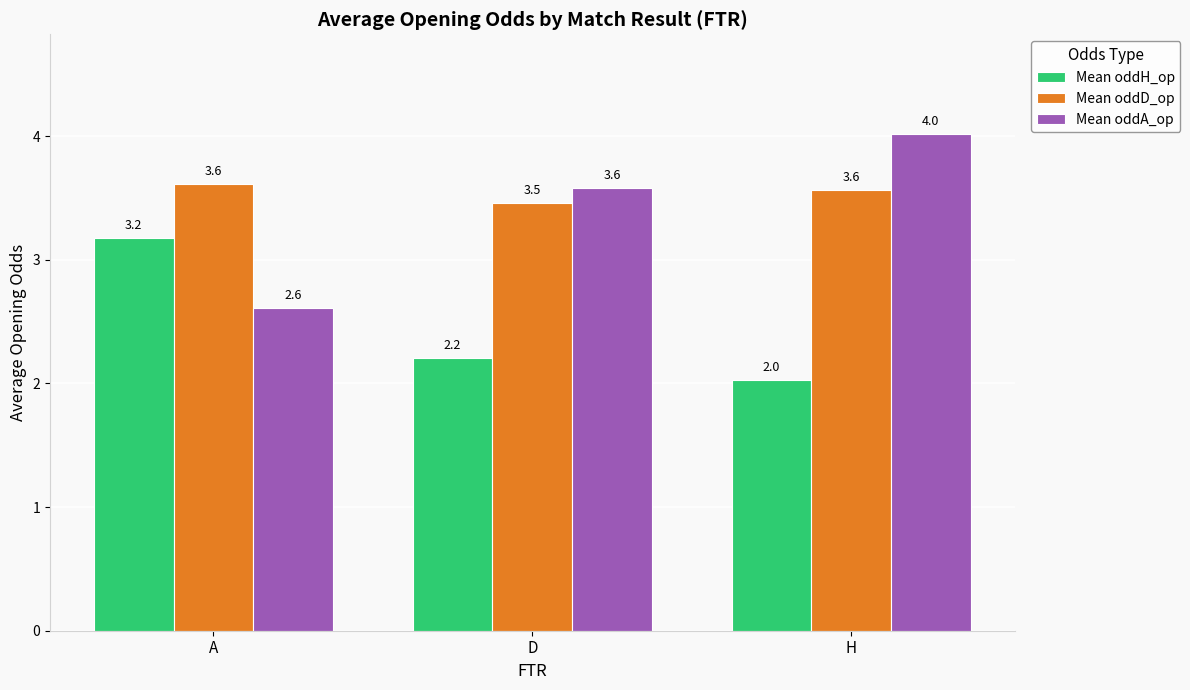

What is the difference between the highest and lowest values at H?

2.0